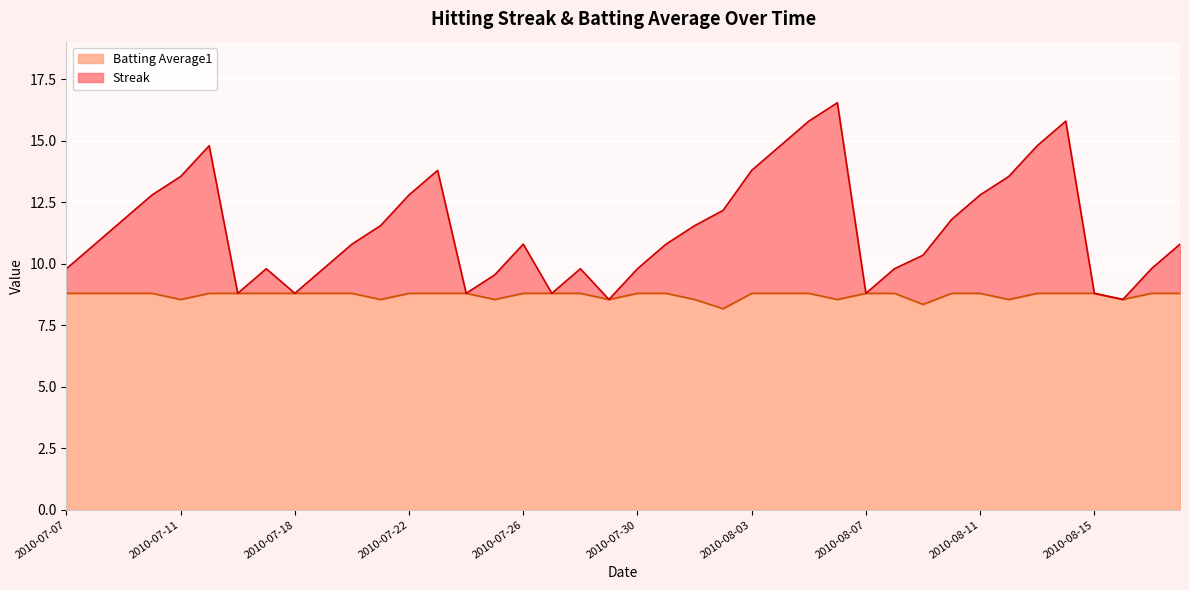

What is the smallest value displayed?

8.2